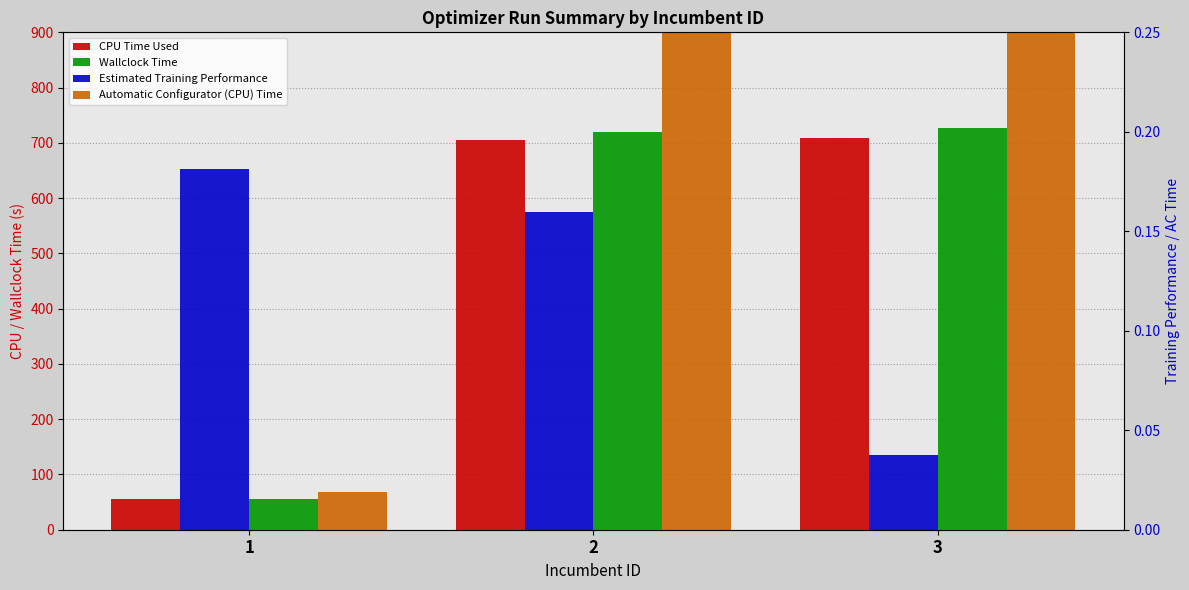

Does the chart contain stacked bars?

No